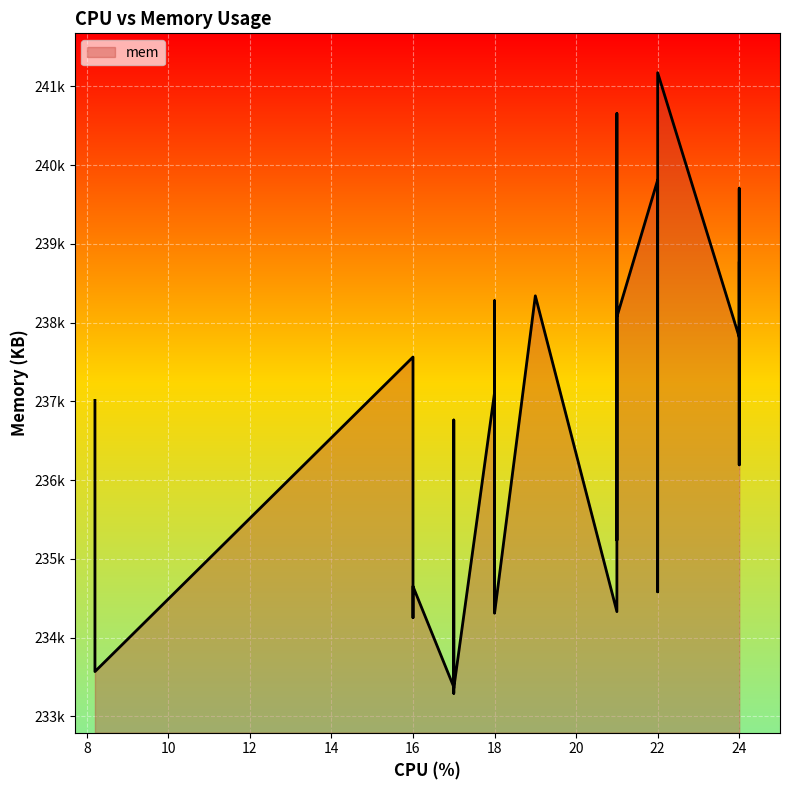

Which has a higher value, 38 or 11?

38